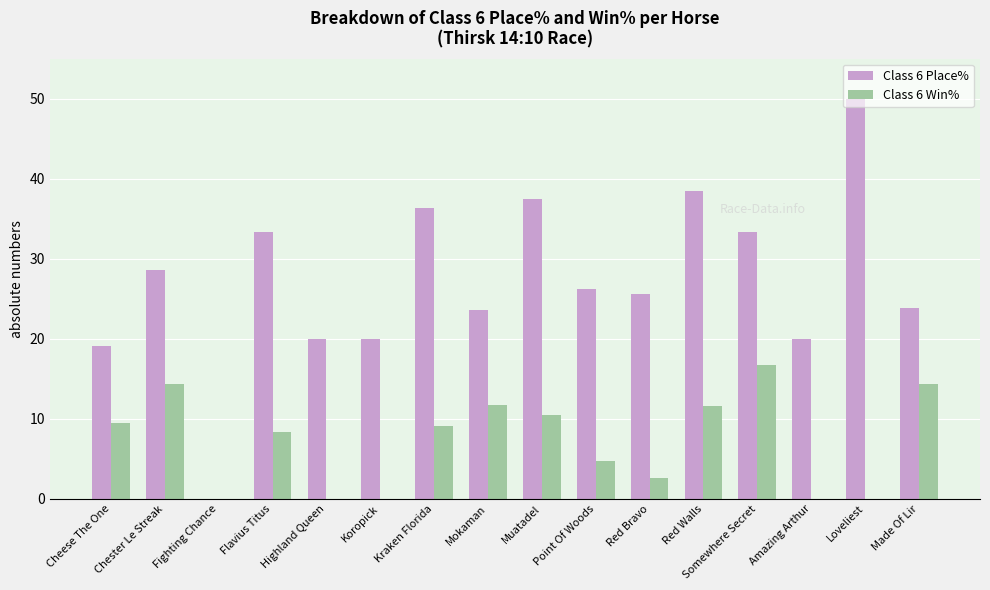

What is the difference between the Class 6 Win% values at Loveliest and Flavius Titus?

8.3